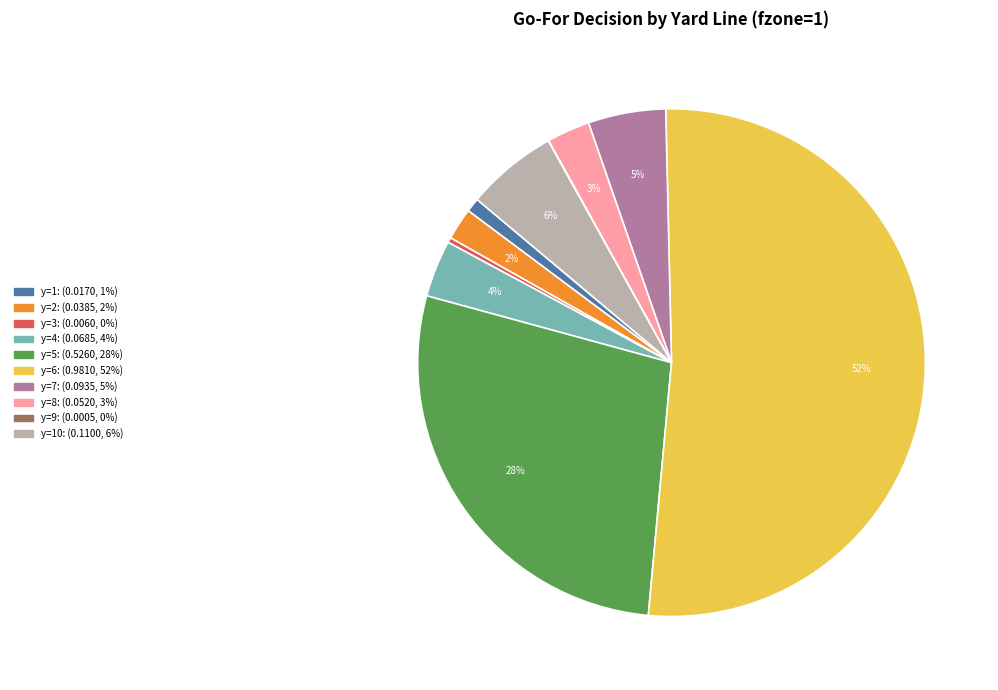

To the nearest percent, what is the average slice percentage?

10%